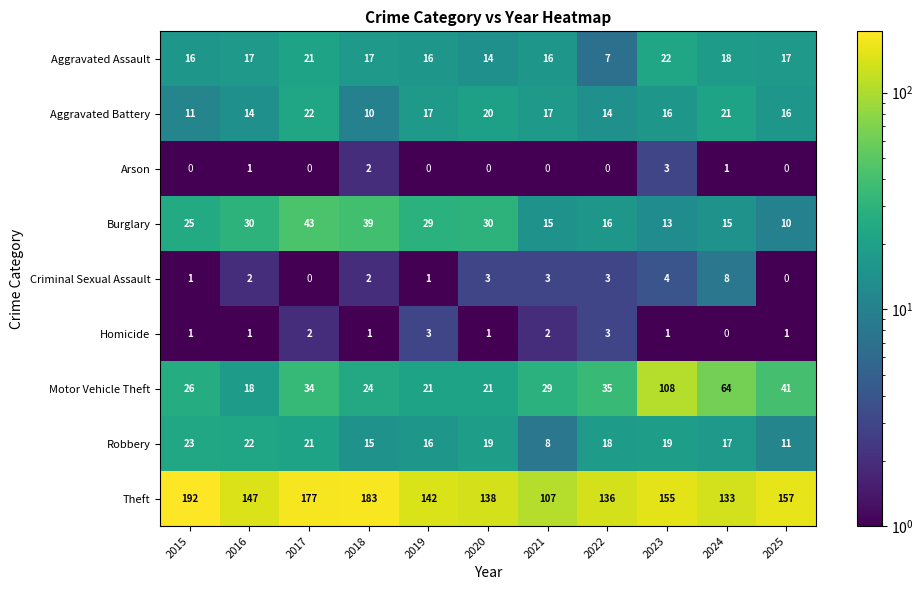

Read the Theft value at 2018.

183